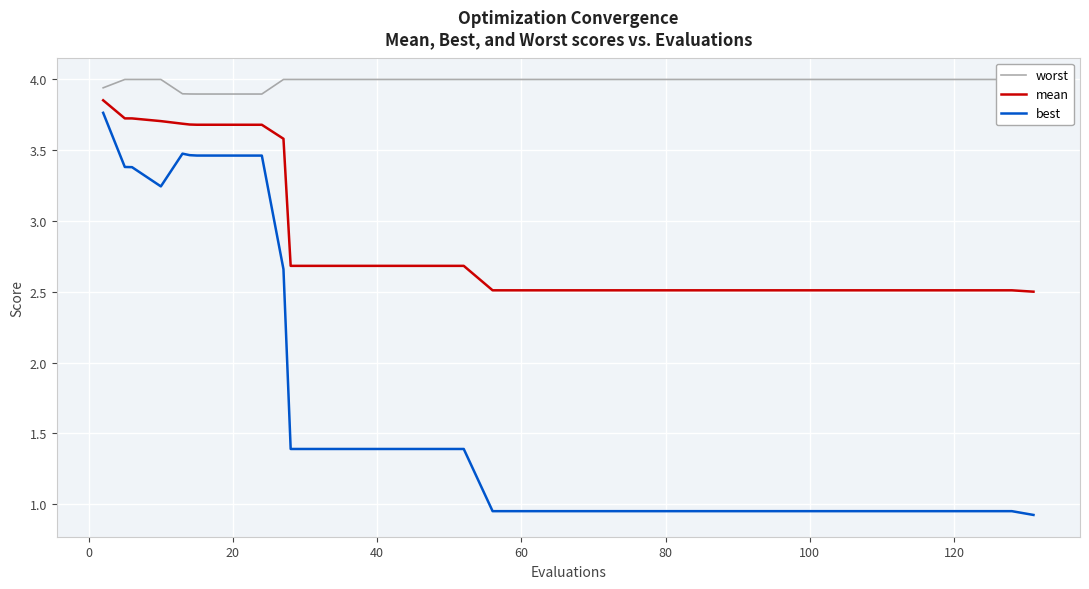

True or false: mean has a value of 2.5 at 100.

True